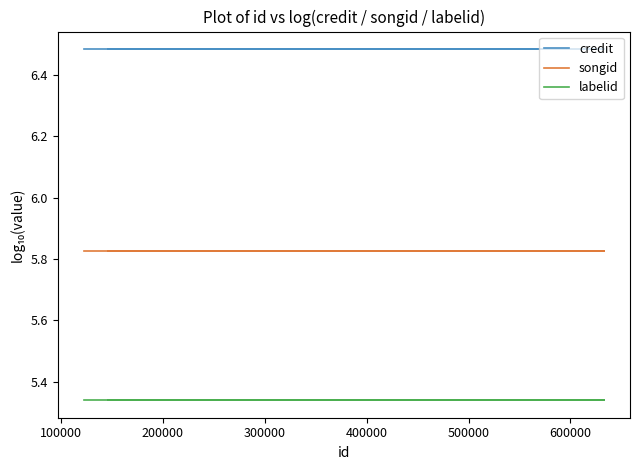

True or false: labelid and credit intersect in this chart.

False